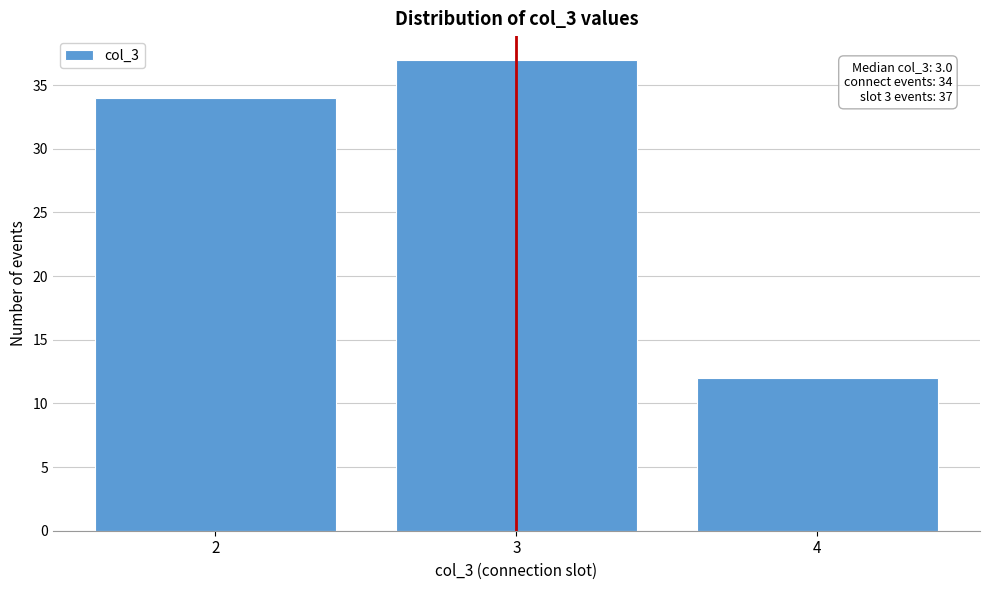

Which range on the x-axis has the tallest bar?

2.5 to 3.5